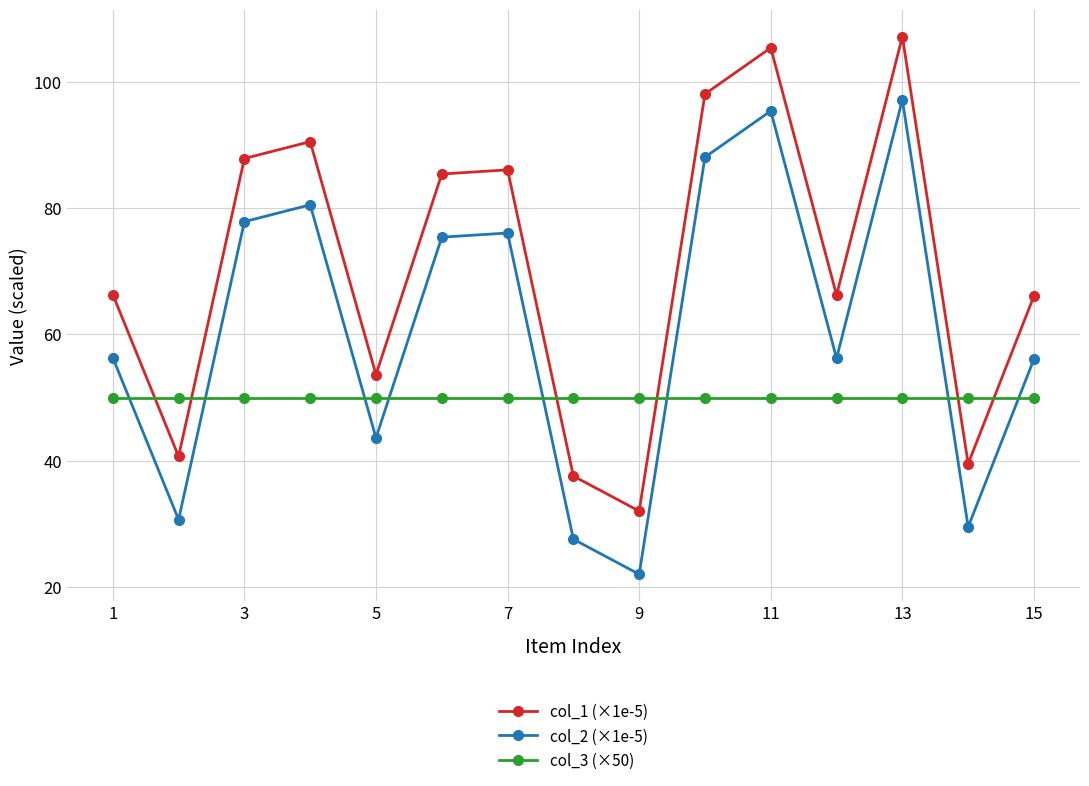

True or false: col_2 (×1e-5) and col_1 (×1e-5) cross at least once.

False